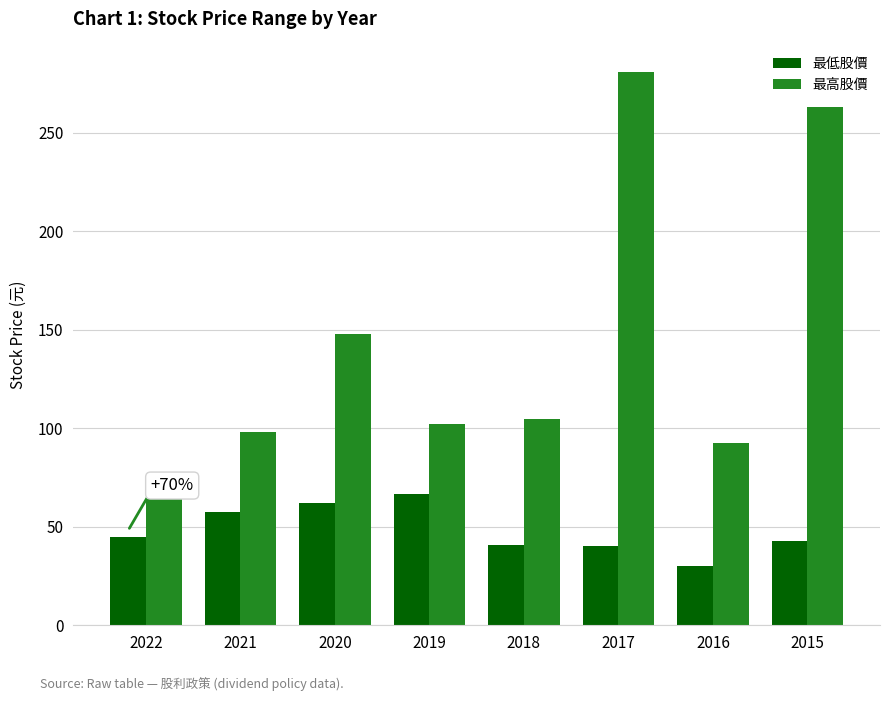

The value of 最高股價 at 2018 is 65.4. True or false?

False